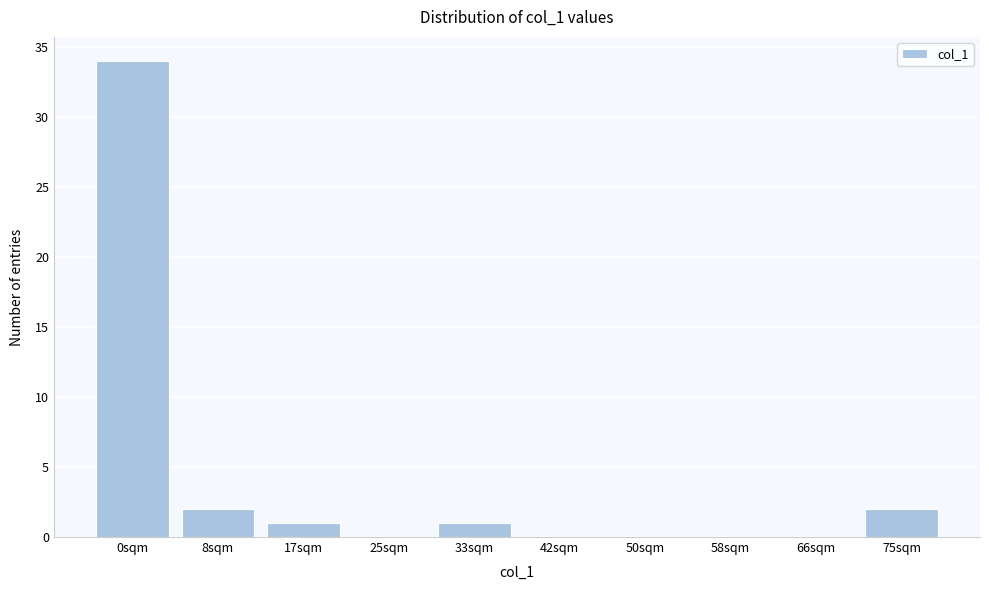

Reading left to right, transcribe all the data shown in this chart.

0sqm=34	8sqm=2	17sqm=1	25sqm=0	33sqm=1	42sqm=0	50sqm=0	58sqm=0	66sqm=0	75sqm=2